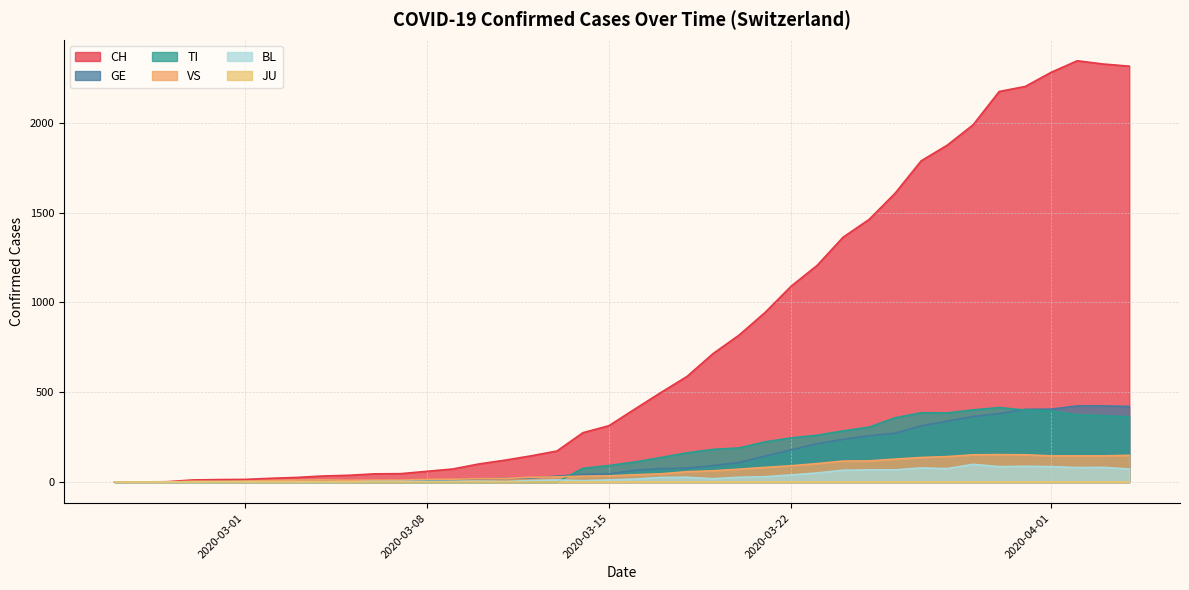

What is the maximum value shown in the chart?

2345